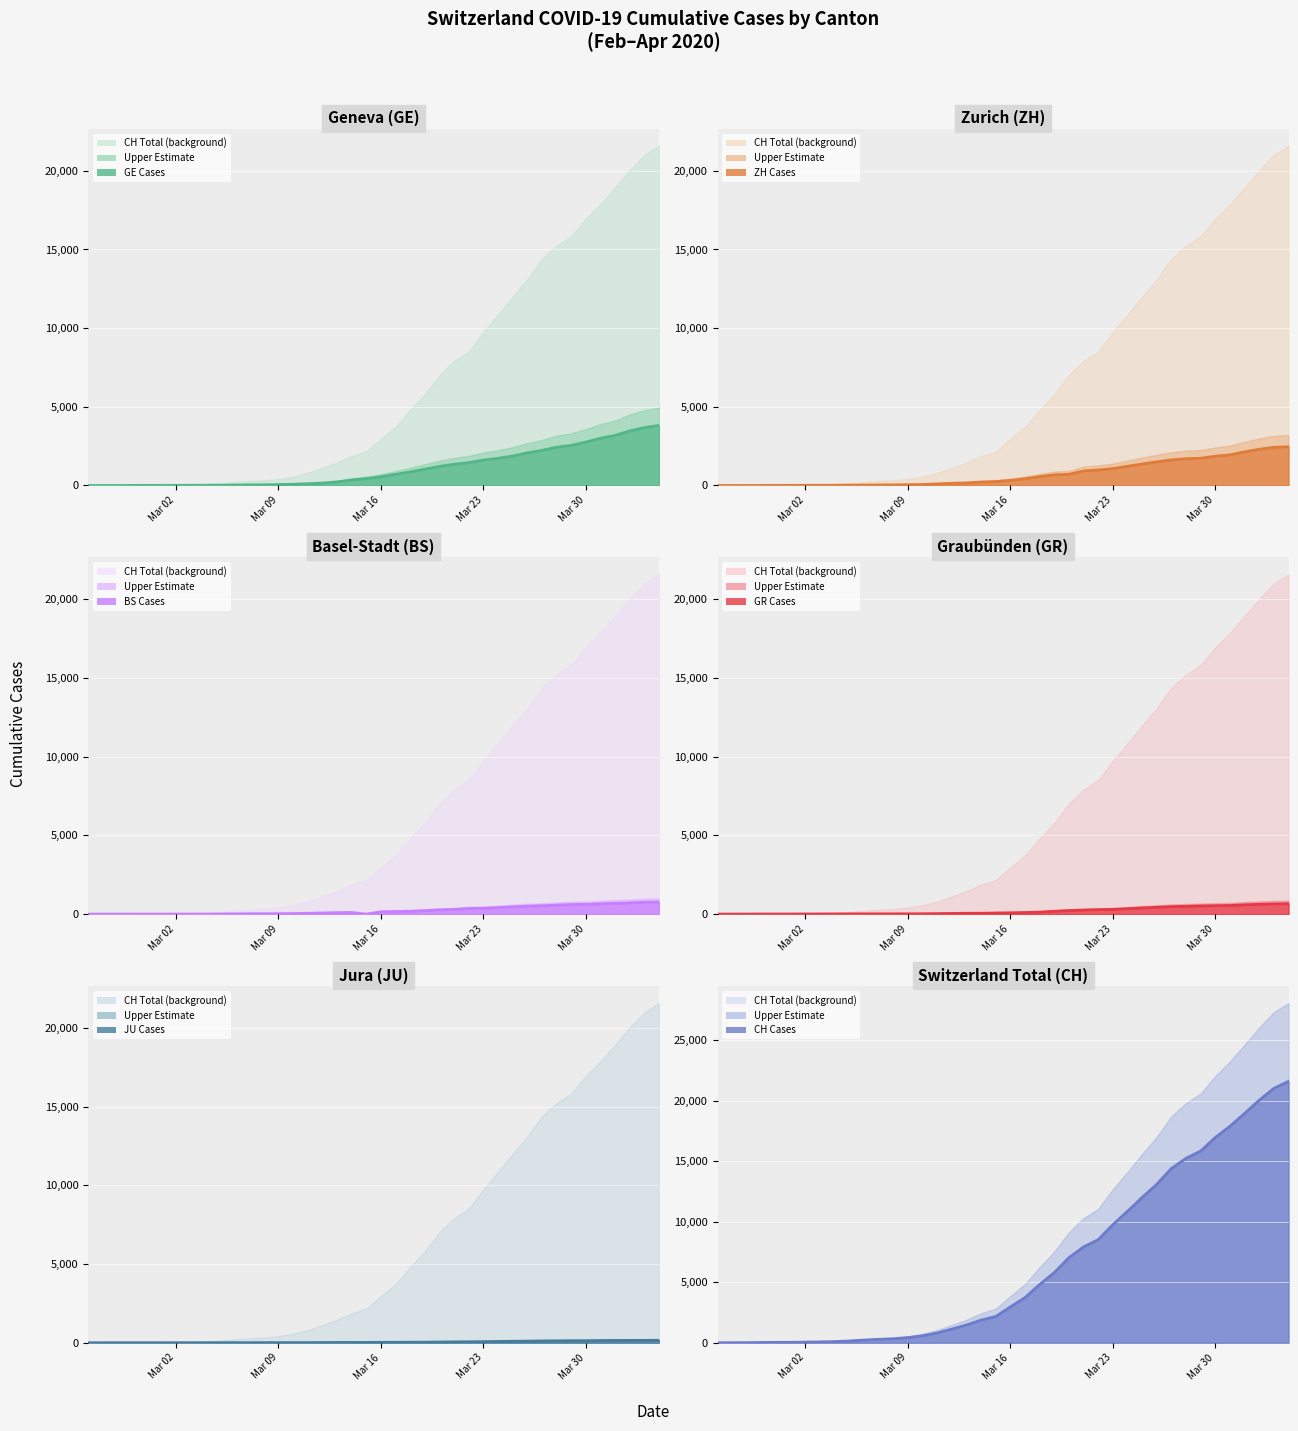

What is the total value across all series at 2020-03-17?

5160